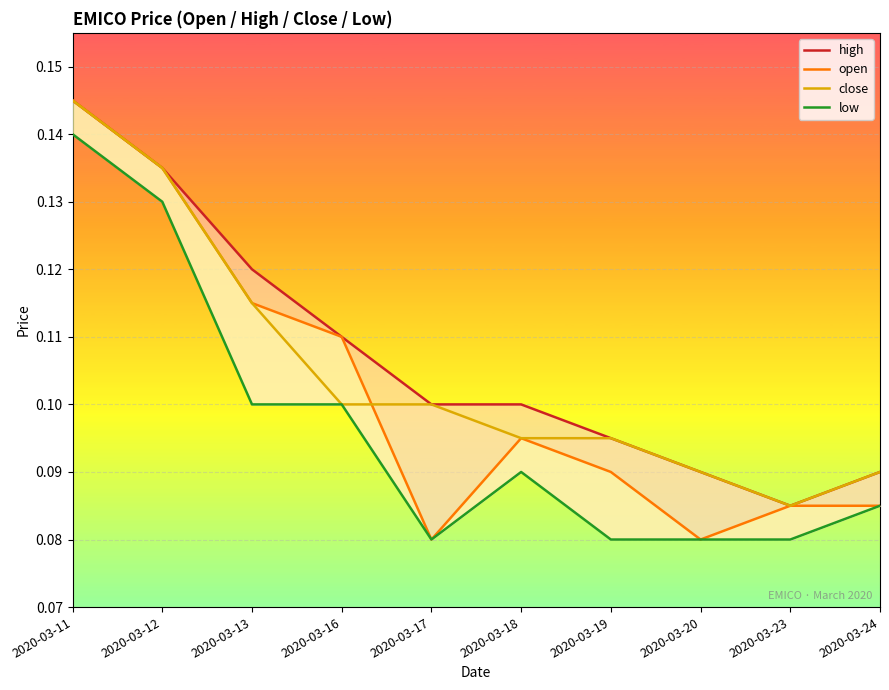

True or false: close and open intersect in this chart.

True